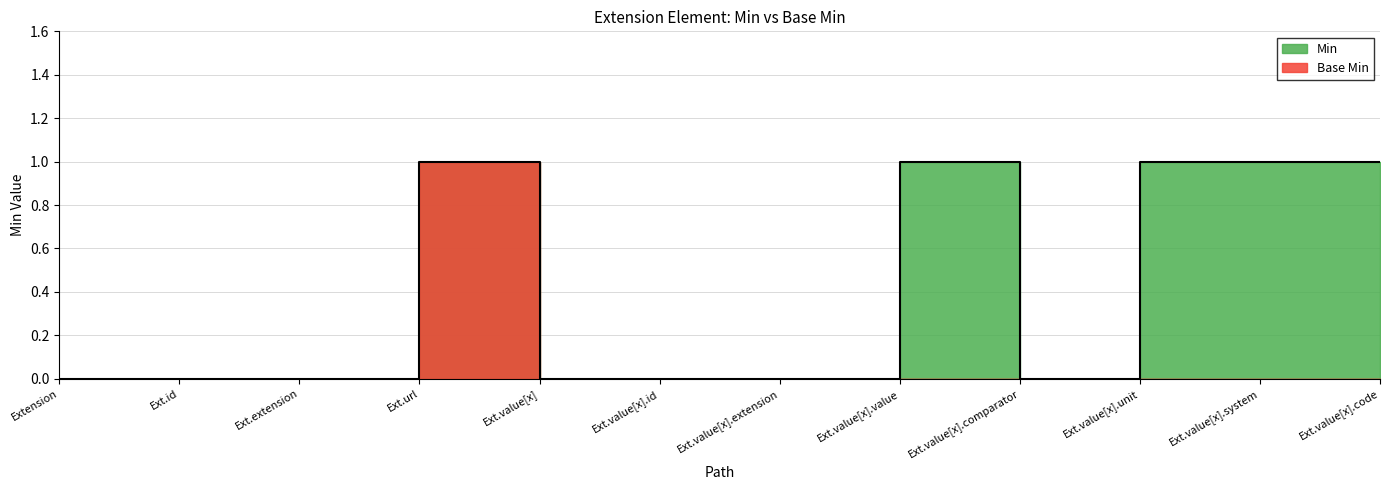

Rank the categories by value from highest to lowest.

Ext.url, Ext.value[x].value, Ext.value[x].unit, Ext.value[x].system, Ext.value[x].code, Extension, Ext.id, Ext.extension, Ext.value[x], Ext.value[x].id, Ext.value[x].extension, Ext.value[x].comparator